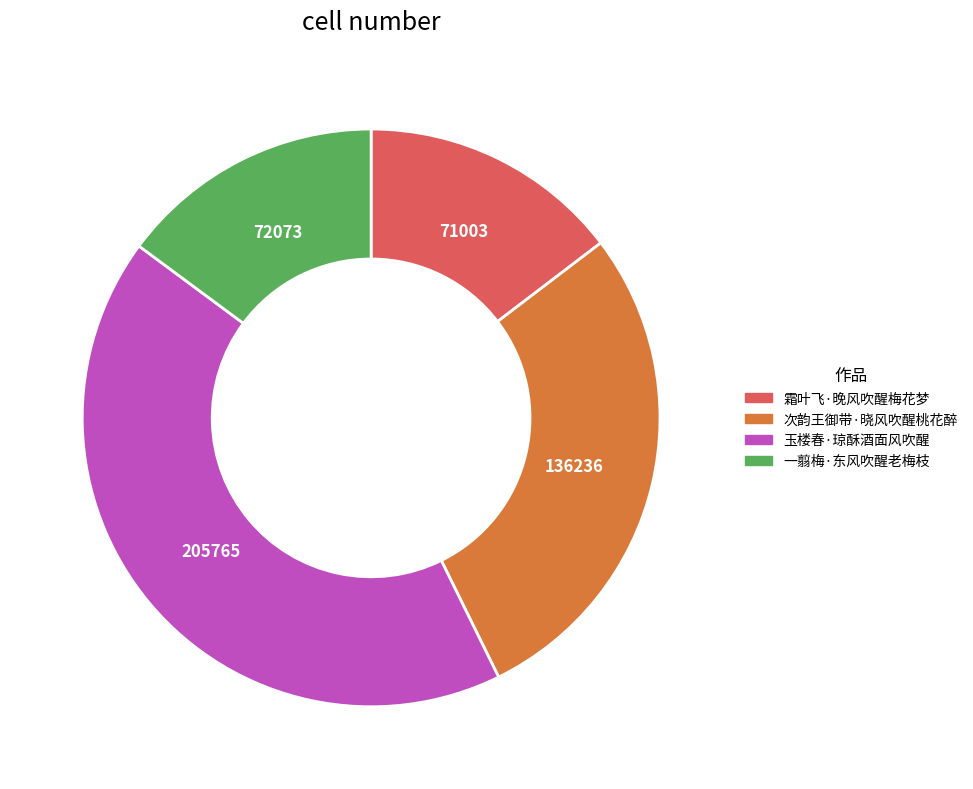

Which slice is the largest?

玉楼春·琼酥酒面风吹醒